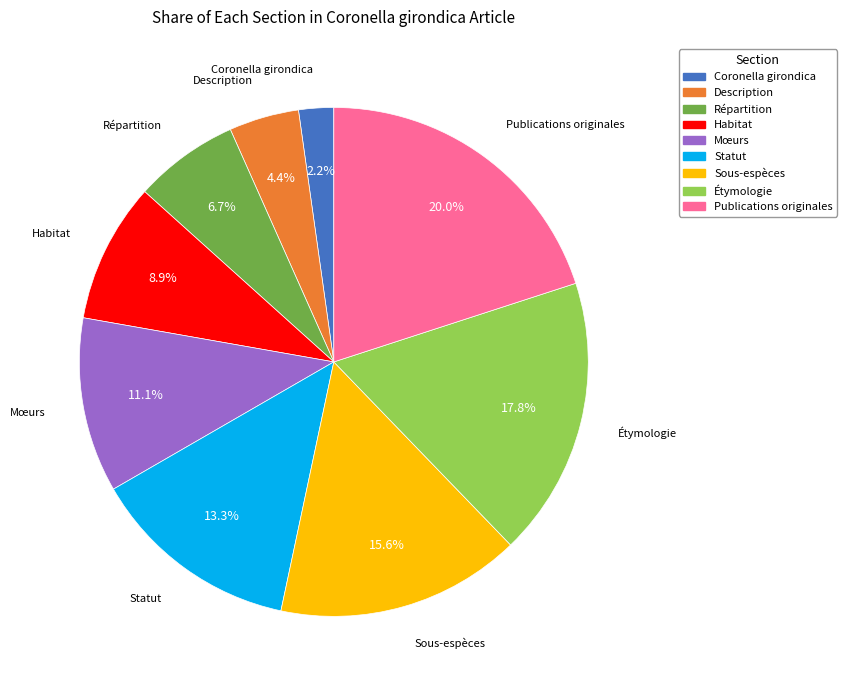

What portion of the pie excludes Publications originales?

80.0%